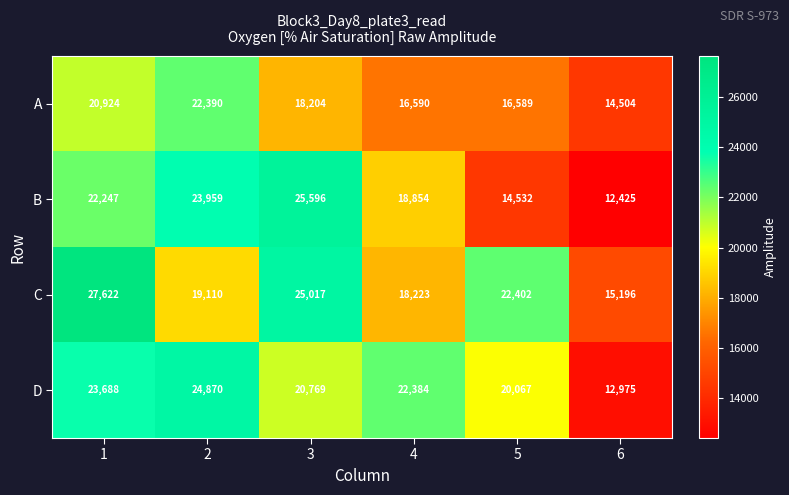

What is the greatest value displayed?

27622